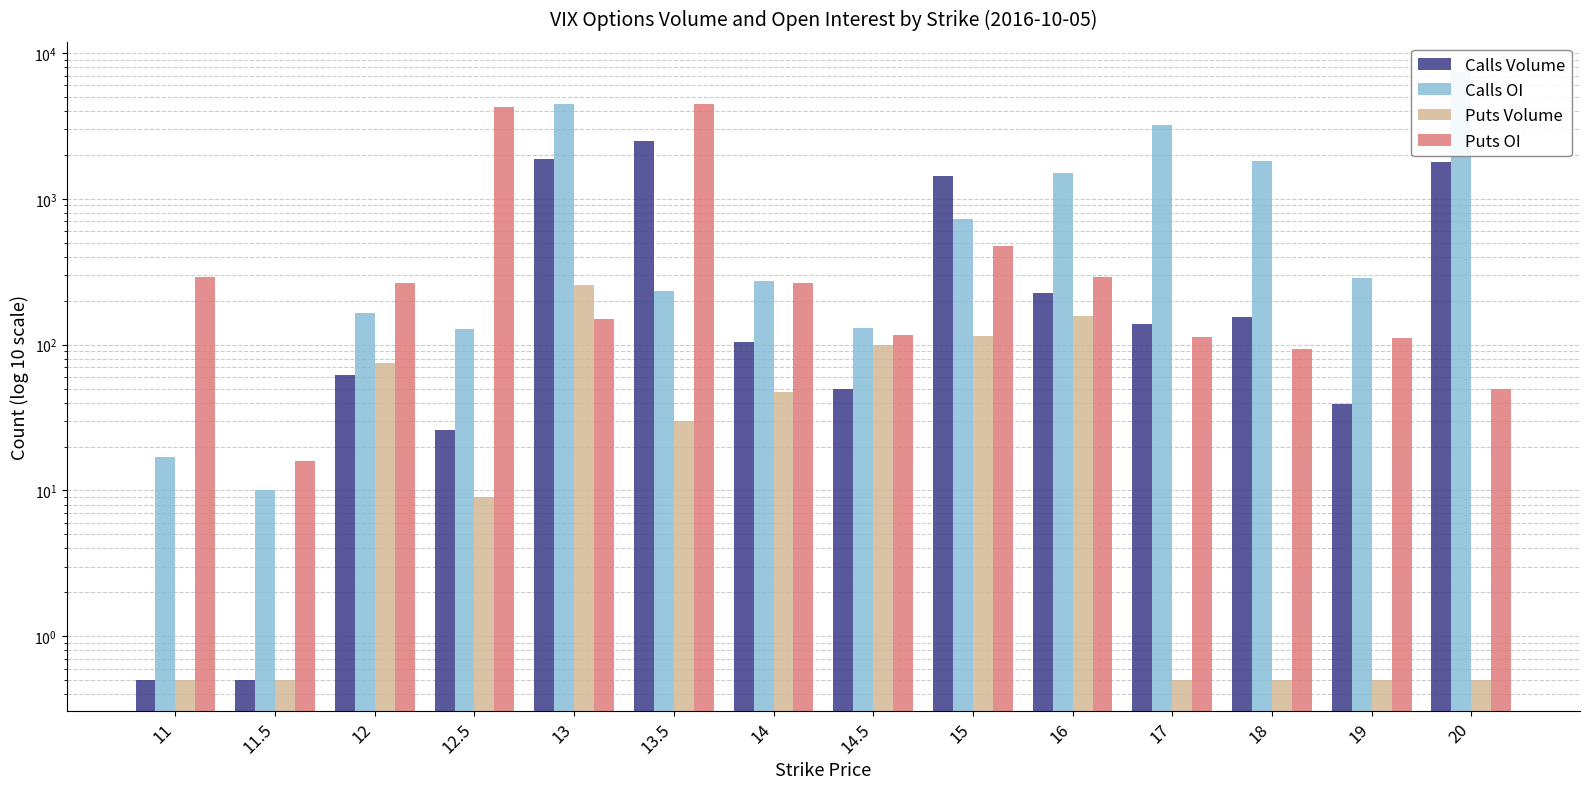

What position from the left is 16?

10